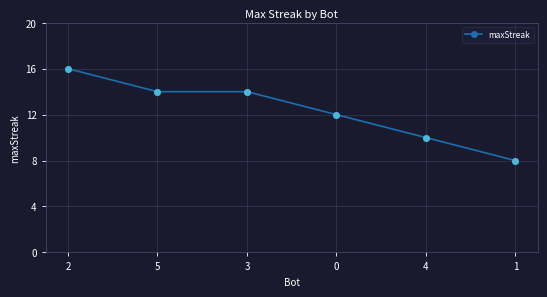

What is the change in value from 2 to 5?

-2